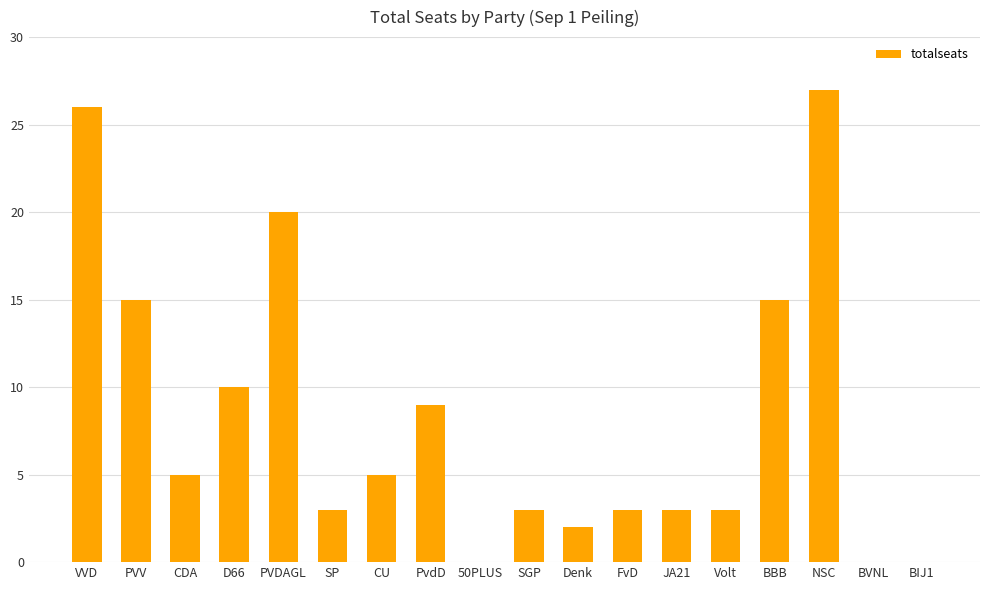

What is the sum of all values?

149